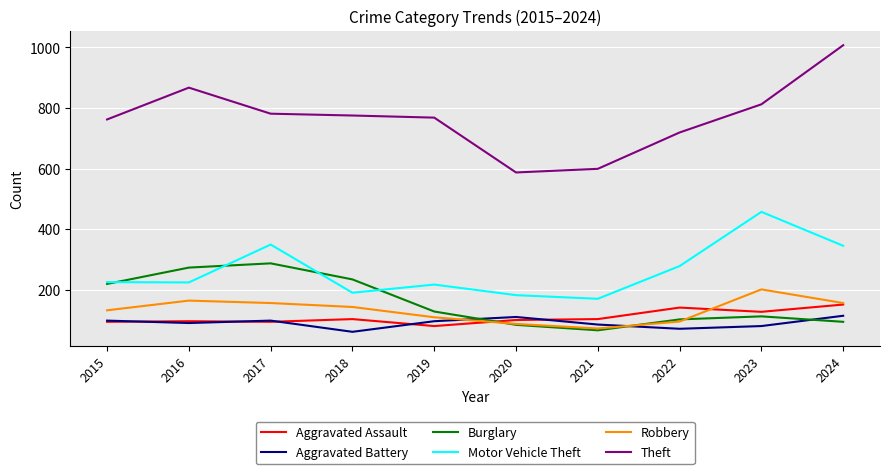

True or false: Aggravated Battery has a value of 114 at 2024.

True